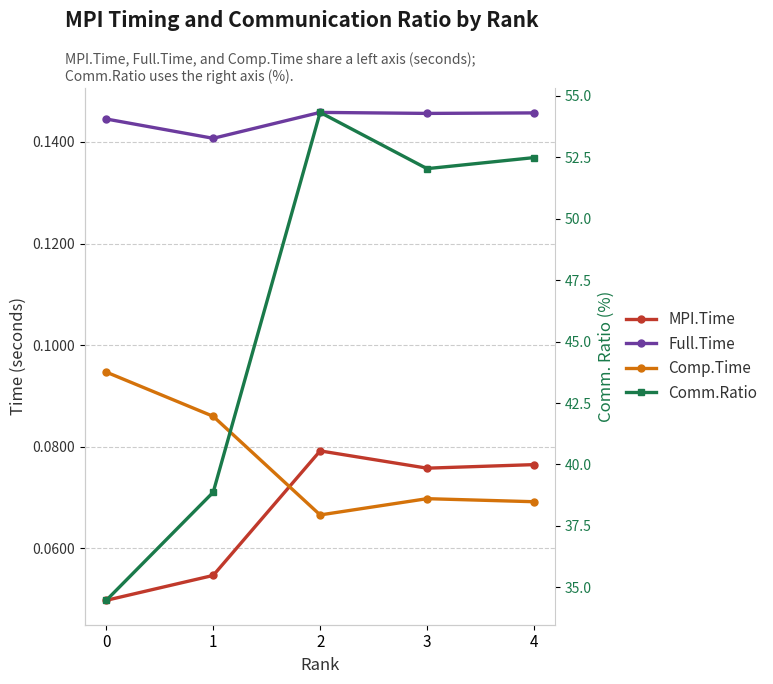

Rank the series by their maximum value, from highest to lowest.

Comm.Ratio, Full.Time, Comp.Time, MPI.Time